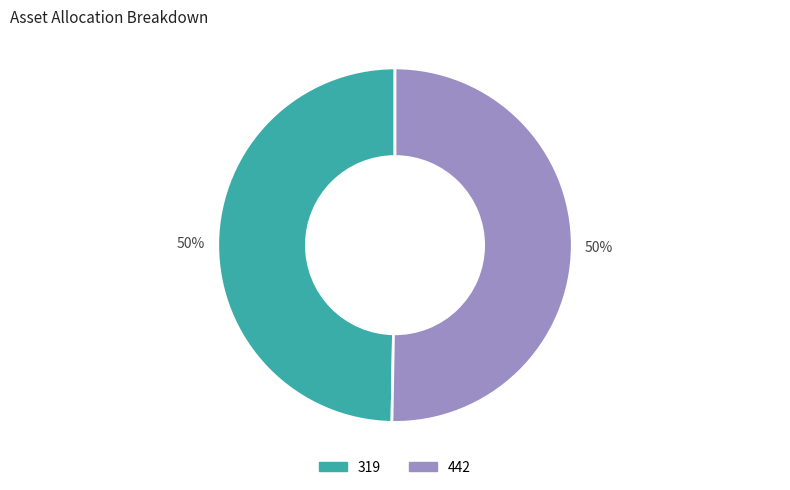

Count the number of slices in the pie.

2